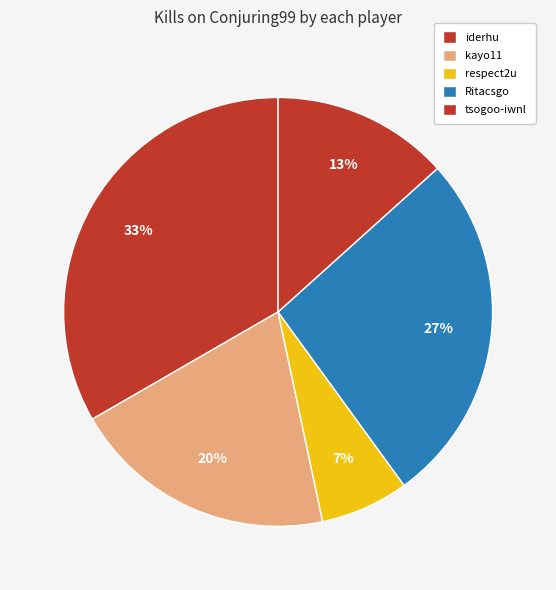

To the nearest percent, what portion does tsogoo-iwnl represent?

13%